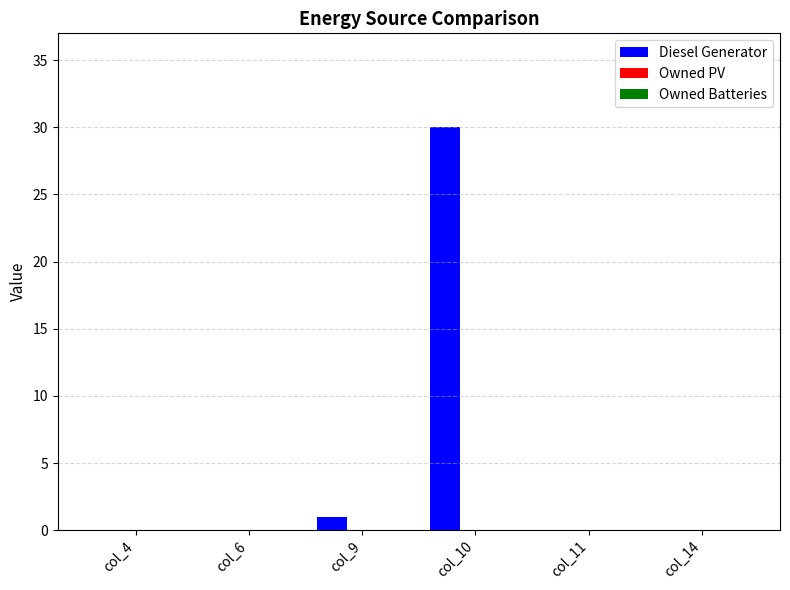

What is the maximum value shown in the chart?

30